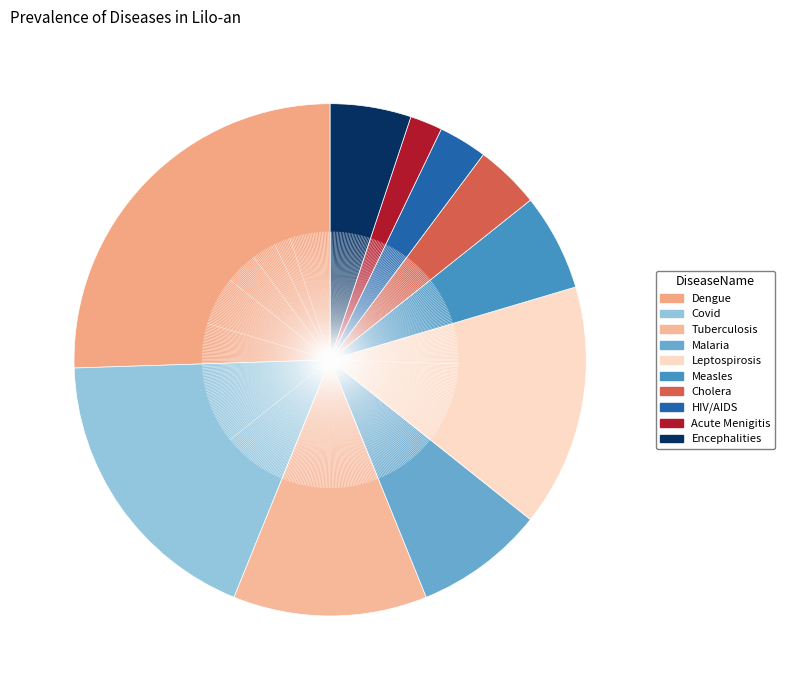

How many segments does this pie chart have?

10